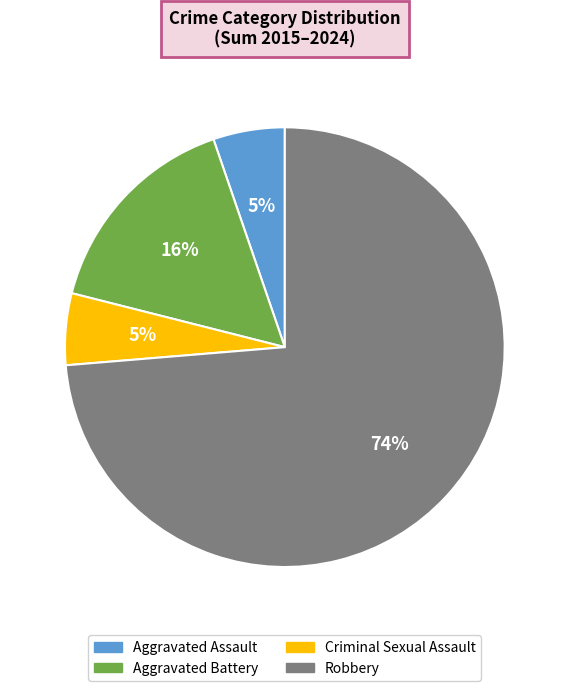

Which slice is the largest?

Robbery